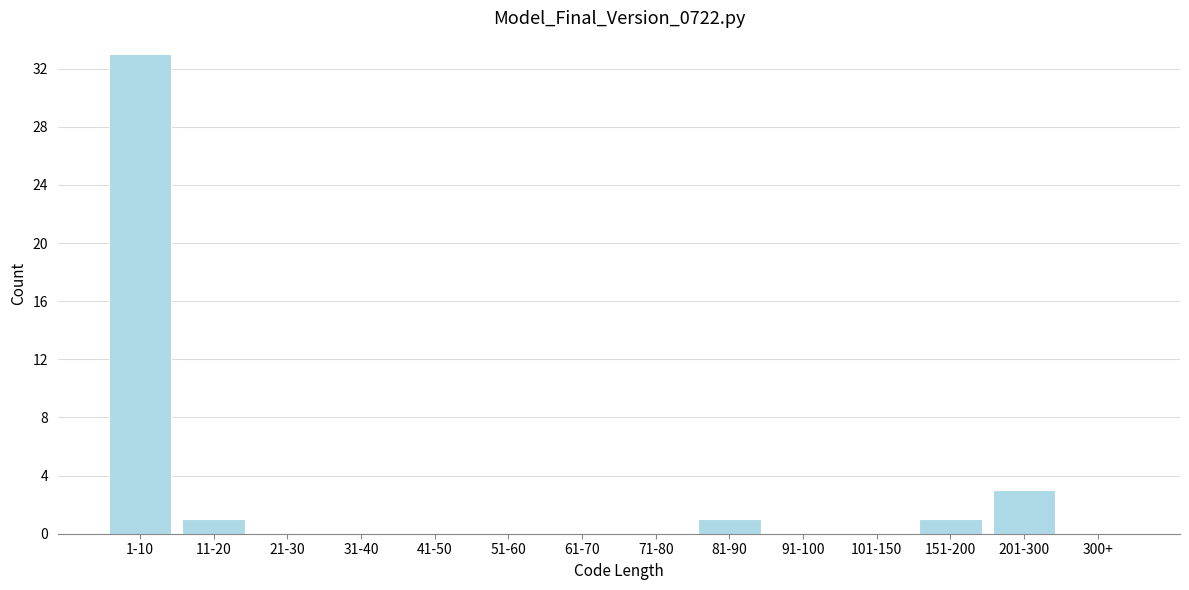

Reading left to right, what are all the values shown in this chart?

1-10=33	11-20=1	21-30=0	31-40=0	41-50=0	51-60=0	61-70=0	71-80=0	81-90=1	91-100=0	101-150=0	151-200=1	201-300=3	300+=0